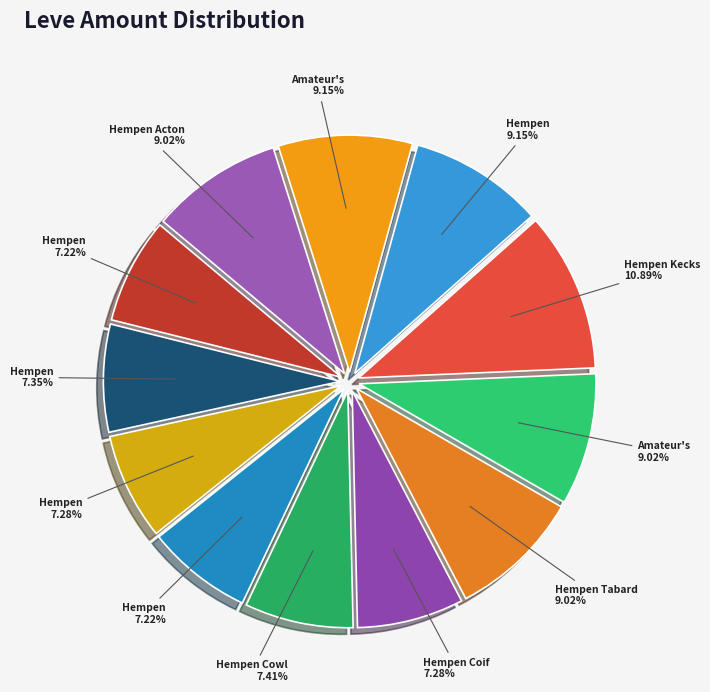

Count the number of slices in the pie.

12